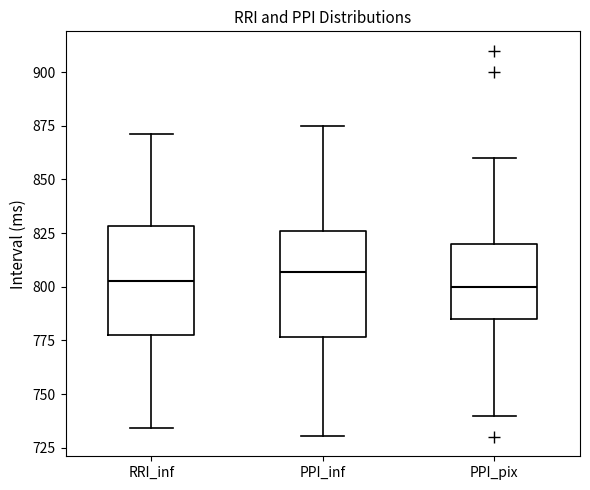

Reading left to right, read every box against the y-axis: the position of its median line, the range the box covers, and the ends of its whiskers. The values are not printed on the chart, so give them approximately, as read against the axis.

RRI_inf: median 805, box 775 to 830, whiskers 735 to 870
PPI_inf: median 805, box 775 to 825, whiskers 730 to 875
PPI_pix: median 800, box 785 to 820, whiskers 740 to 860